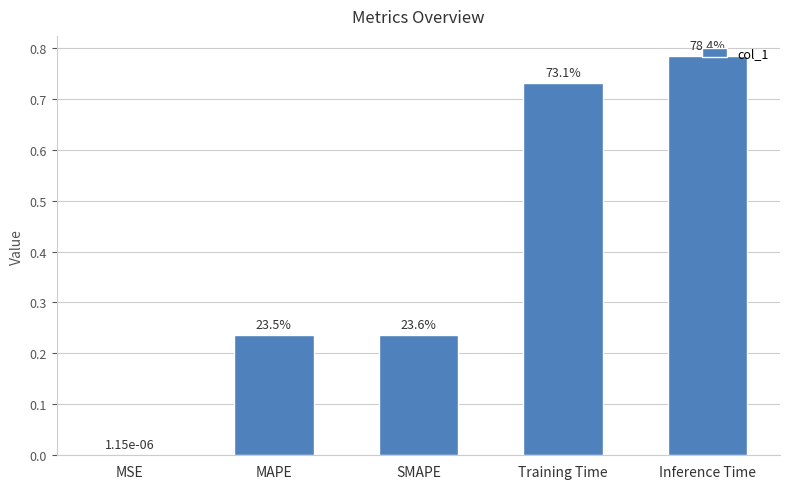

Which has a higher value, SMAPE or Training Time?

Training Time